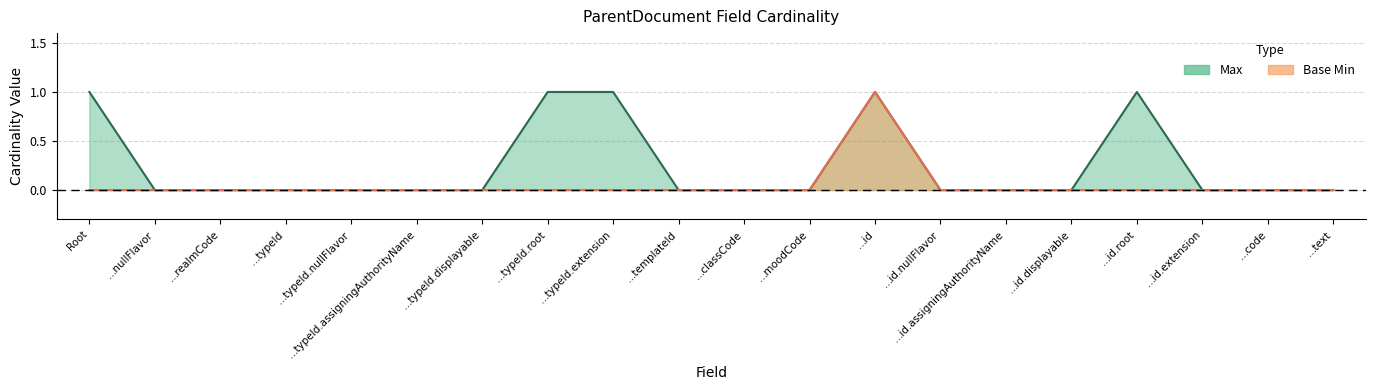

Which series has the largest total across all categories?

Max